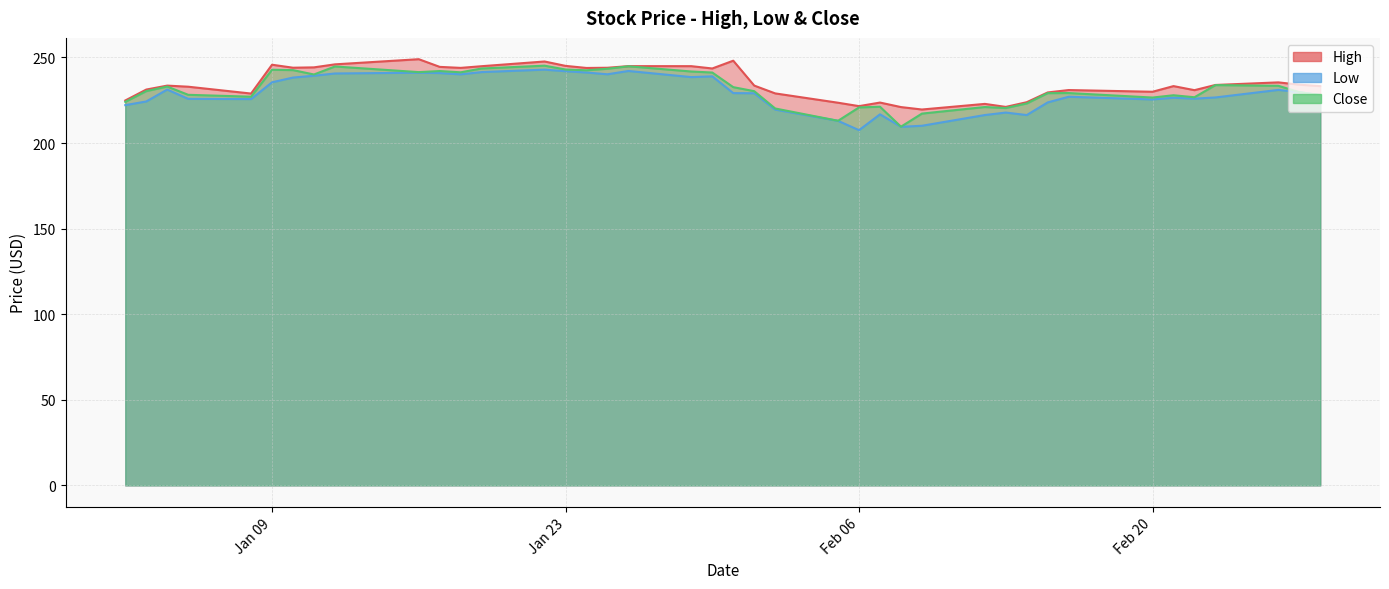

In Low, how many points are lower than both neighbors (excluding endpoints)?

9